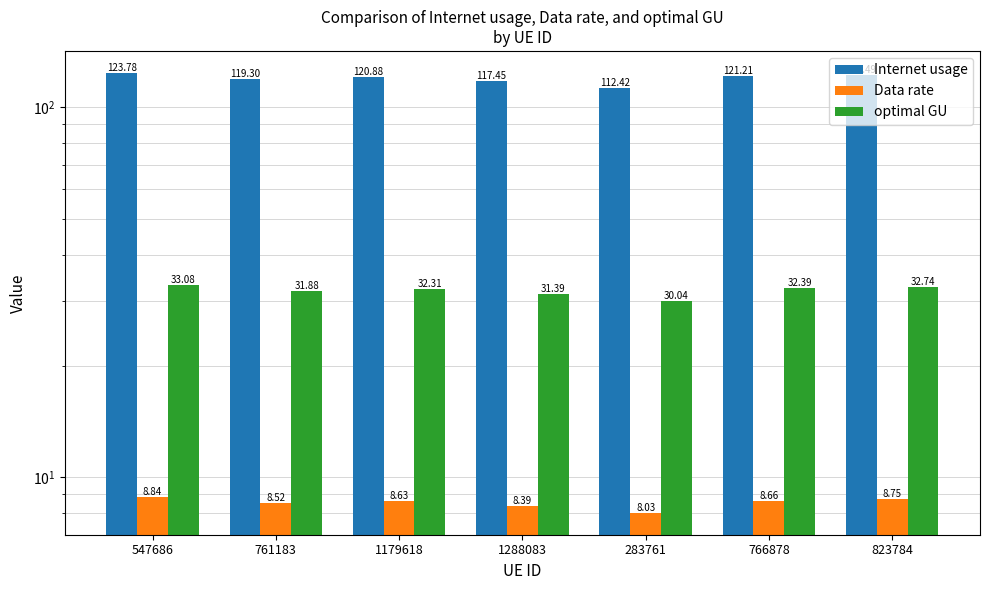

What are all the series names shown in the legend?

Internet usage, Data rate, optimal GU